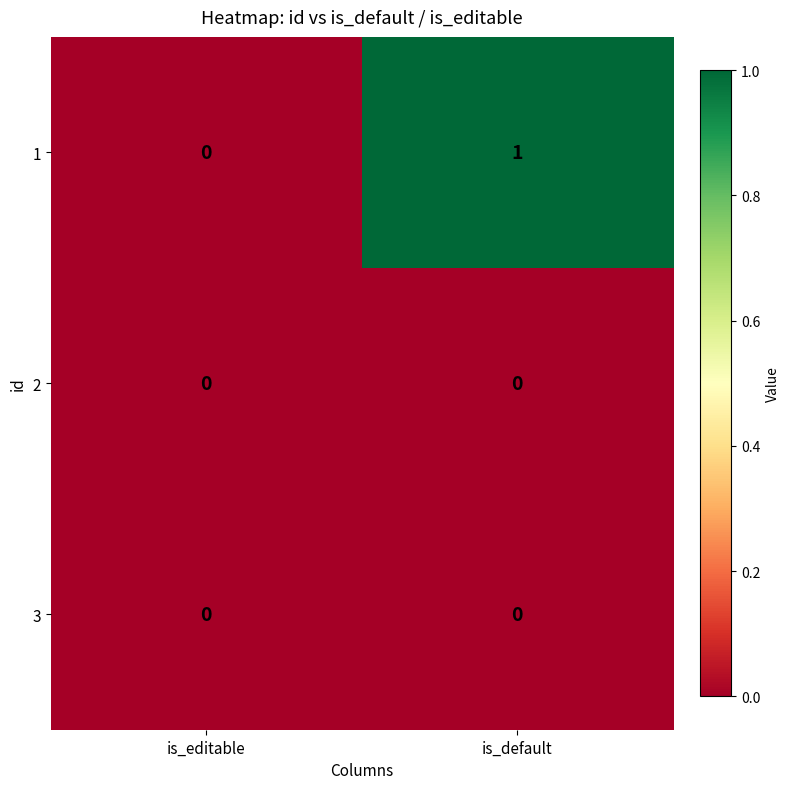

The 2 series shows 0 at is_default. True or false?

True